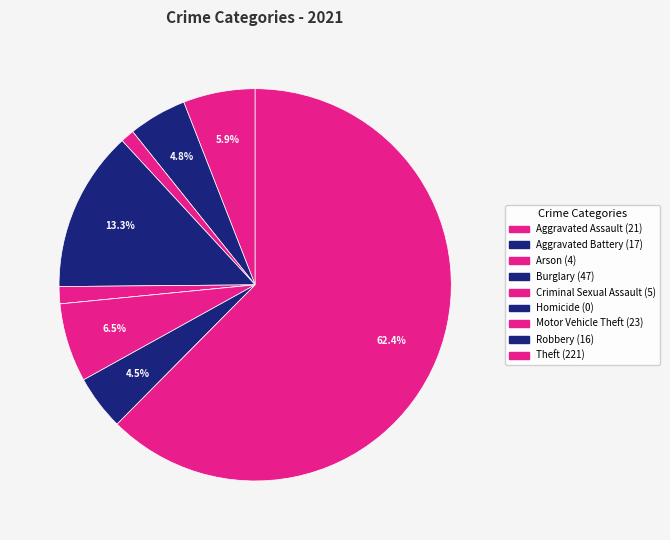

Which has a higher value, Criminal Sexual Assault or Burglary?

Burglary